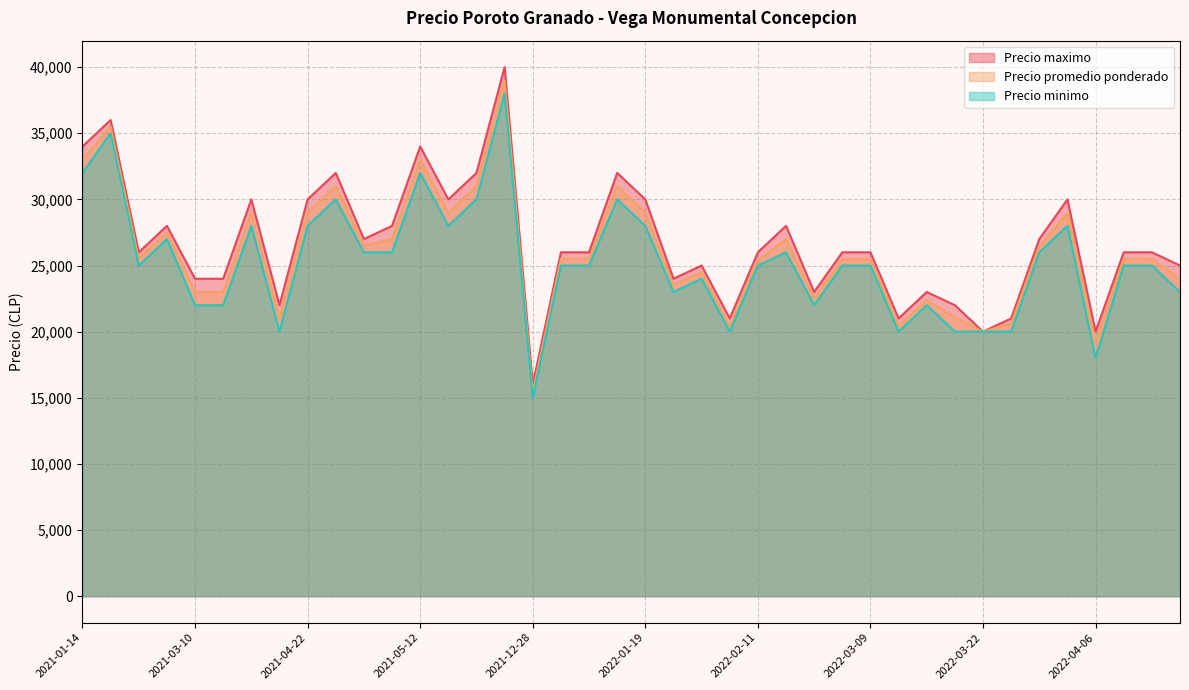

What is the difference between the maximum and minimum values in the Precio minimo series?

23000